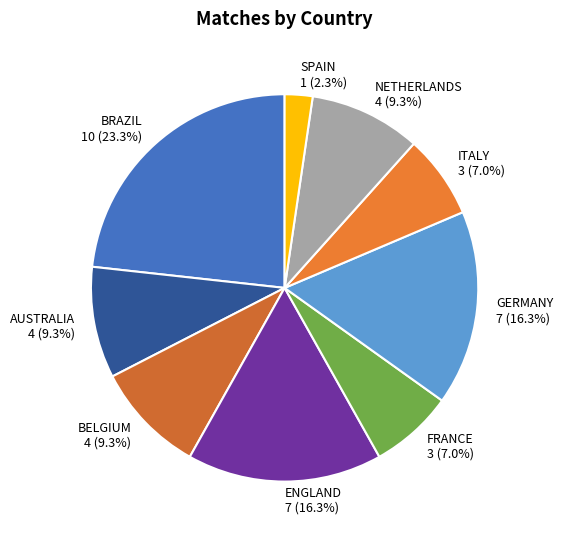

To the nearest percent, what is the difference between the largest and smallest slice percentages?

21%